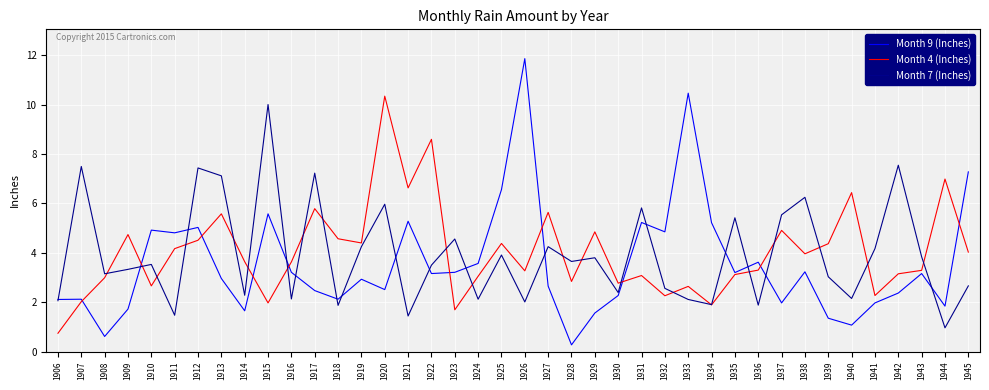

What is the smallest value displayed?

0.3